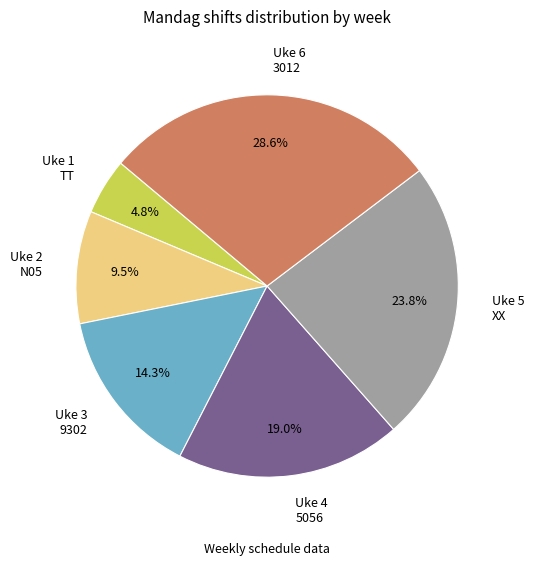

Is there a majority slice in this chart?

No